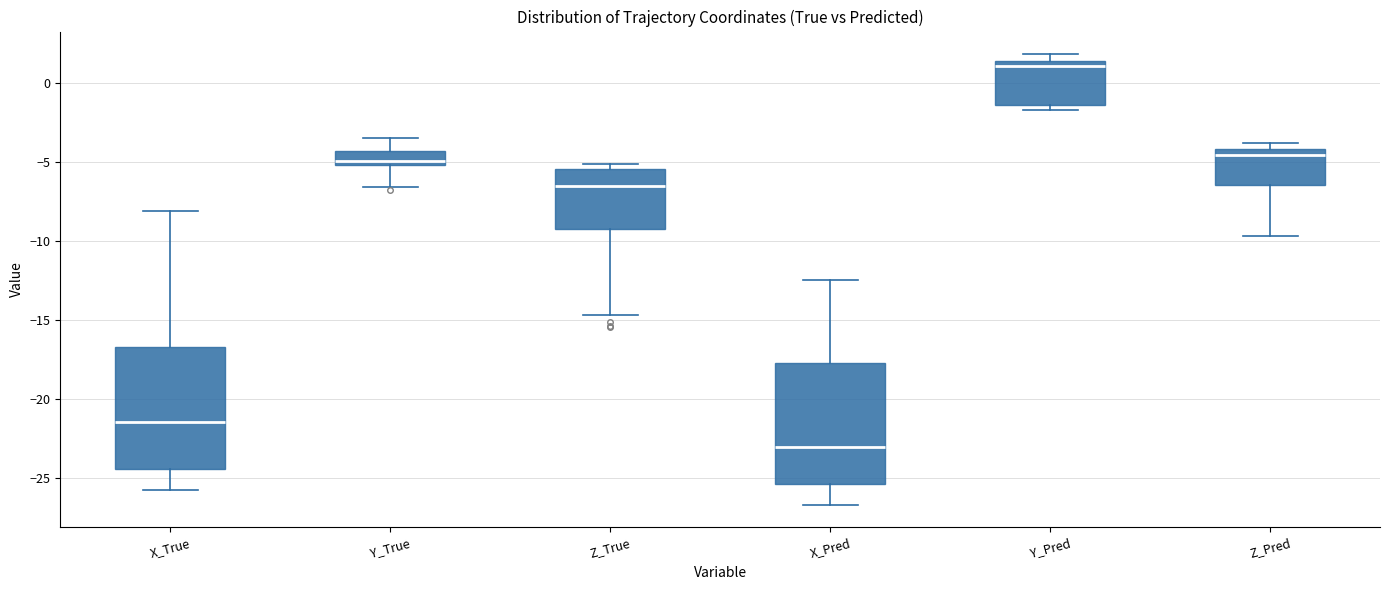

Reading left to right, read every box against the y-axis: the position of its median line, the range the box covers, and the ends of its whiskers. The values are not printed on the chart, so give them approximately, as read against the axis.

X_True: median -21.5, box -24.5 to -16.5, whiskers -25.5 to -8.0
Y_True: median -5.0 (just above the box's lower edge), box -5.0 to -4.5, whiskers -6.5 to -3.5
Z_True: median -6.5, box -9.0 to -5.5, whiskers -14.5 to -5.0
X_Pred: median -23.0, box -25.5 to -18.0, whiskers -26.5 to -12.5
Y_Pred: median 1.0, box -1.5 to 1.5, whiskers -1.5 (just below the box's lower edge) to 2.0
Z_Pred: median -4.5, box -6.5 to -4.0, whiskers -9.5 to -4.0 (just above the box's upper edge)